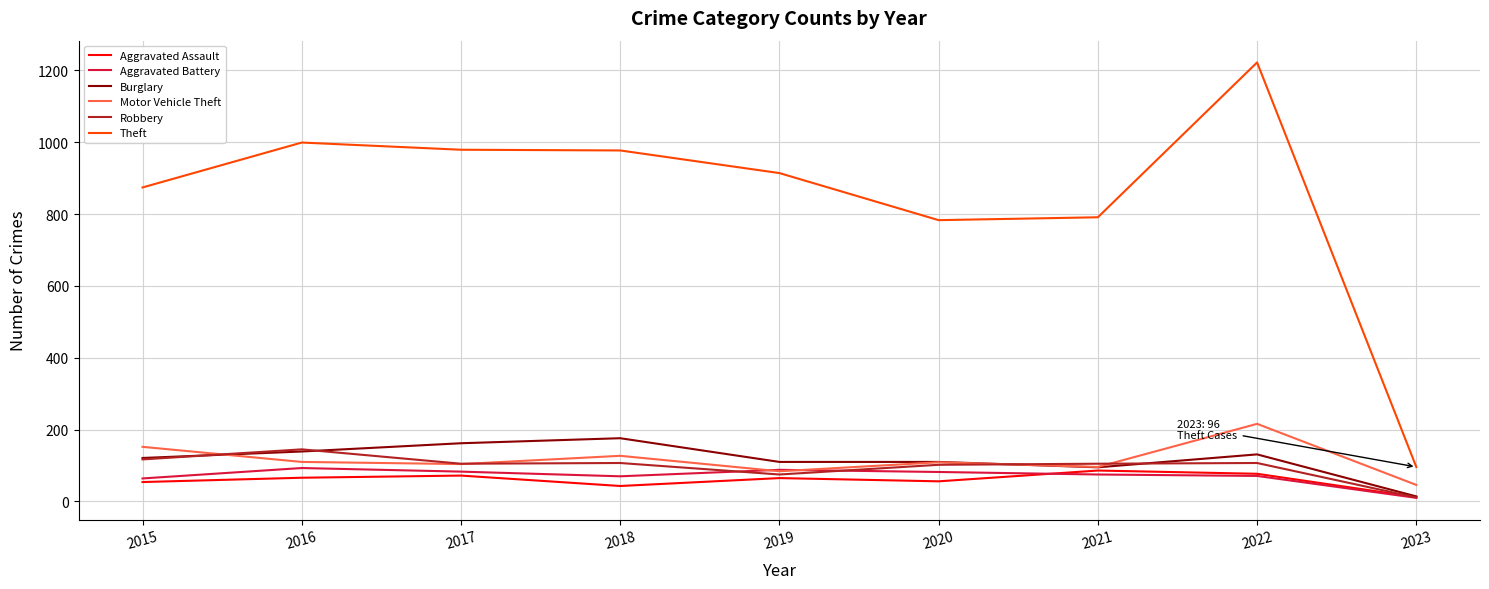

Which label corresponds to the largest value in the chart?

2022